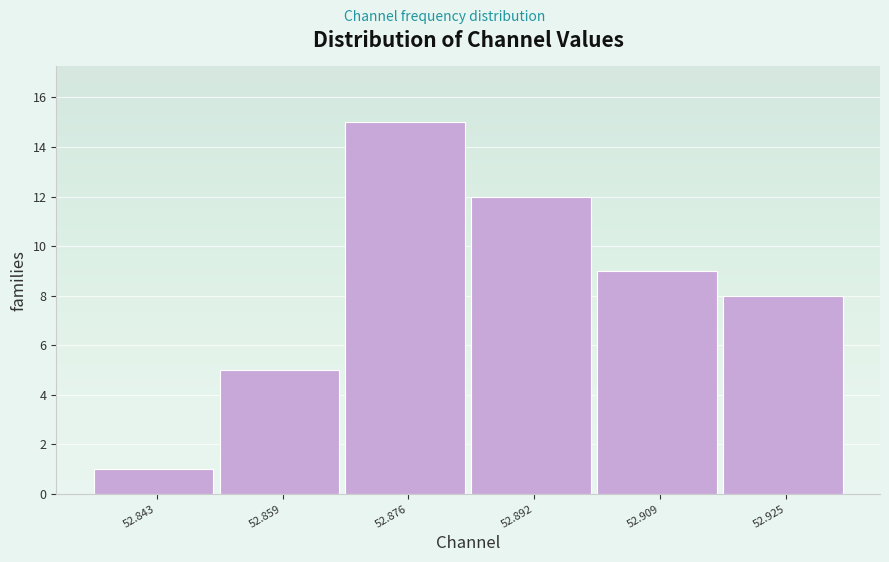

How tall is the bar that spans 52.868 to 52.884 on the x-axis? Neither the bar edges nor the heights are printed on the chart, so give them approximately, as read against the axes.

15